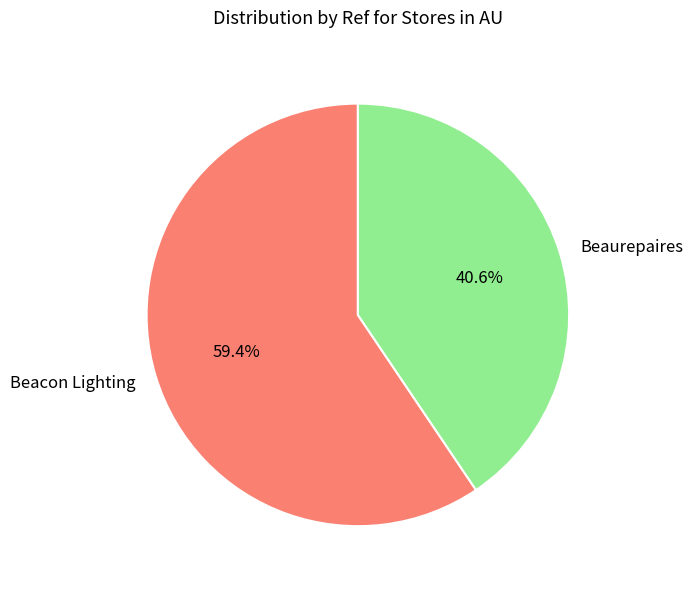

To the nearest percent, what is the difference between the Beacon Lighting and Beaurepaires slice percentages?

19%